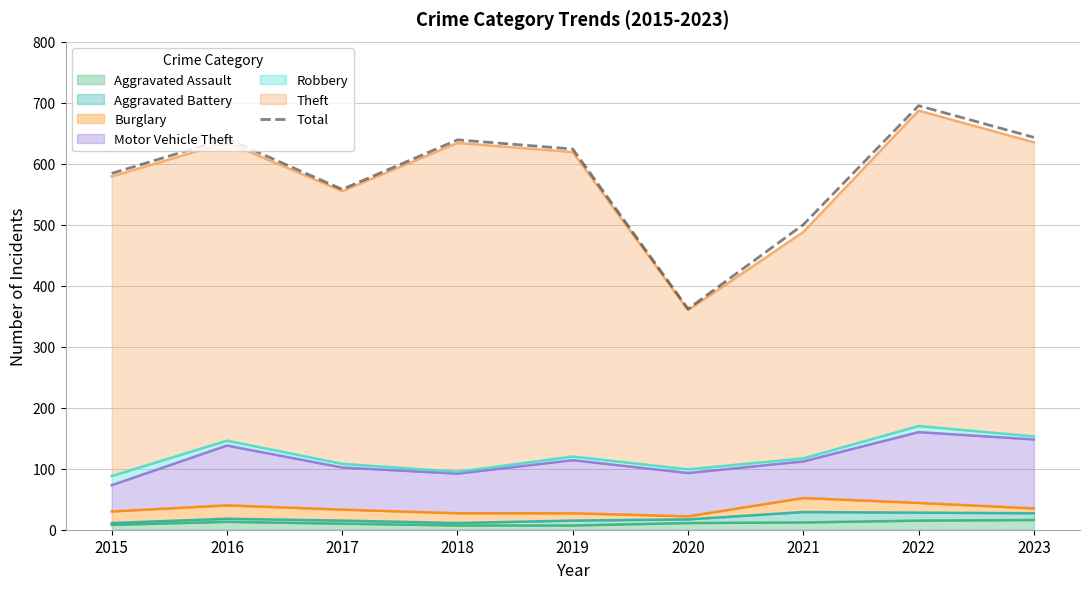

How many values exceed 624?

4